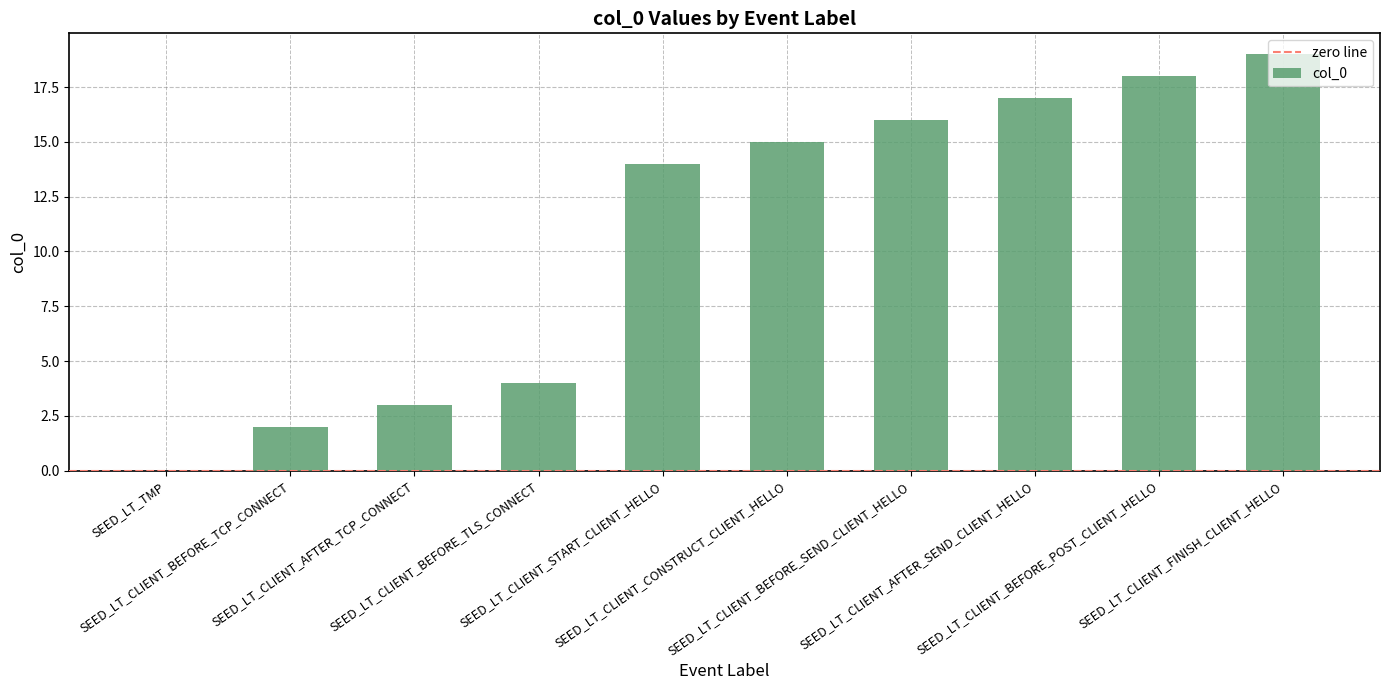

What is the sum of all values?

108